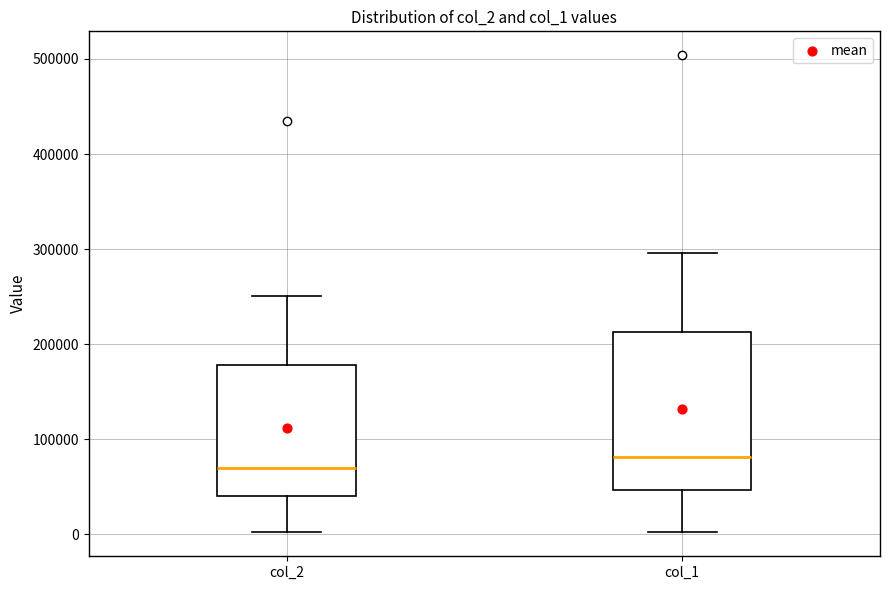

Reading left to right, transcribe this box plot: for each box, give where its median line is, the range the box spans, and where its two whiskers end, as read against the y-axis. The values are not printed on the chart, so give them approximately, as read against the axis.

col_2: median 70000, box 40000 to 180000, whiskers 0 to 250000
col_1: median 80000, box 50000 to 210000, whiskers 0 to 300000